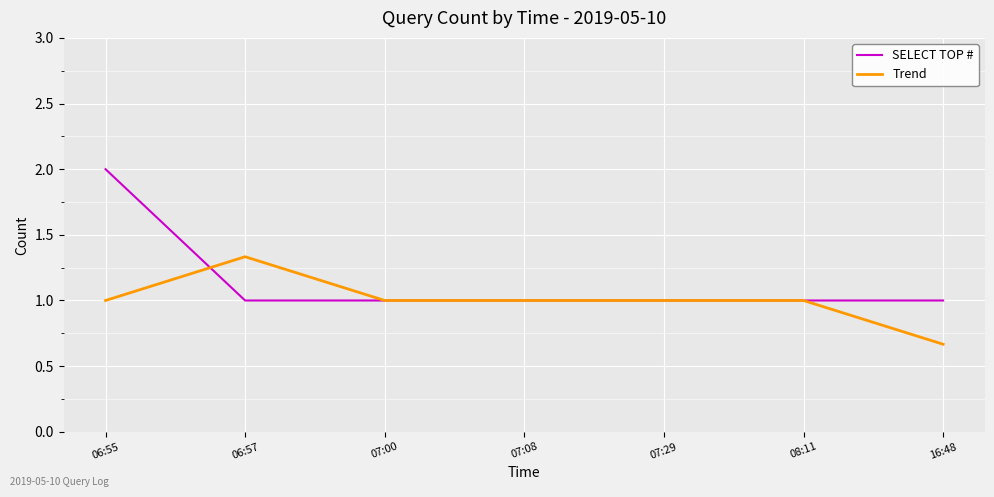

At which category is the sum across all series the highest?

06:55